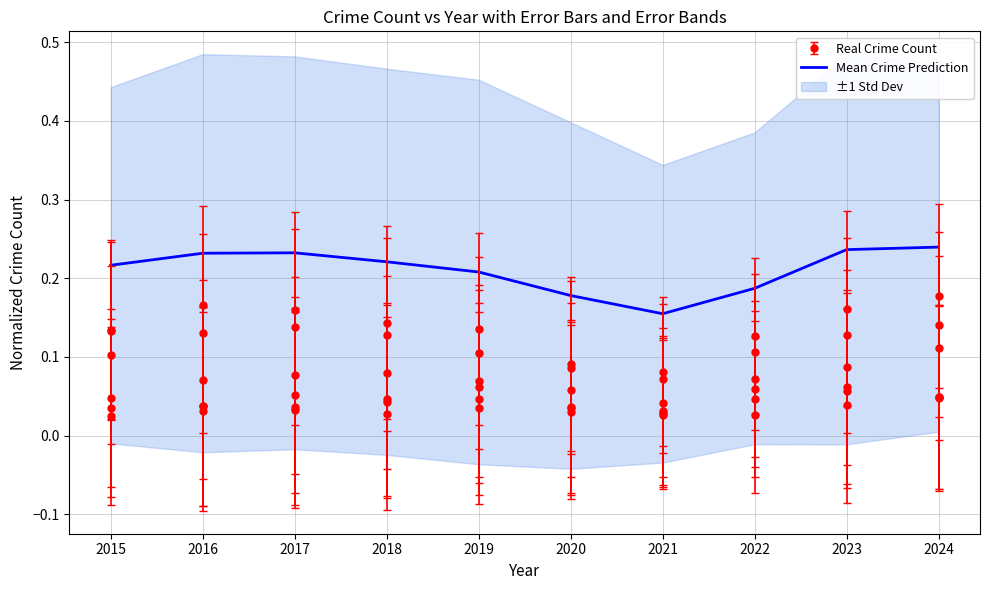

What is the value of the 8th point from the left?

0.2